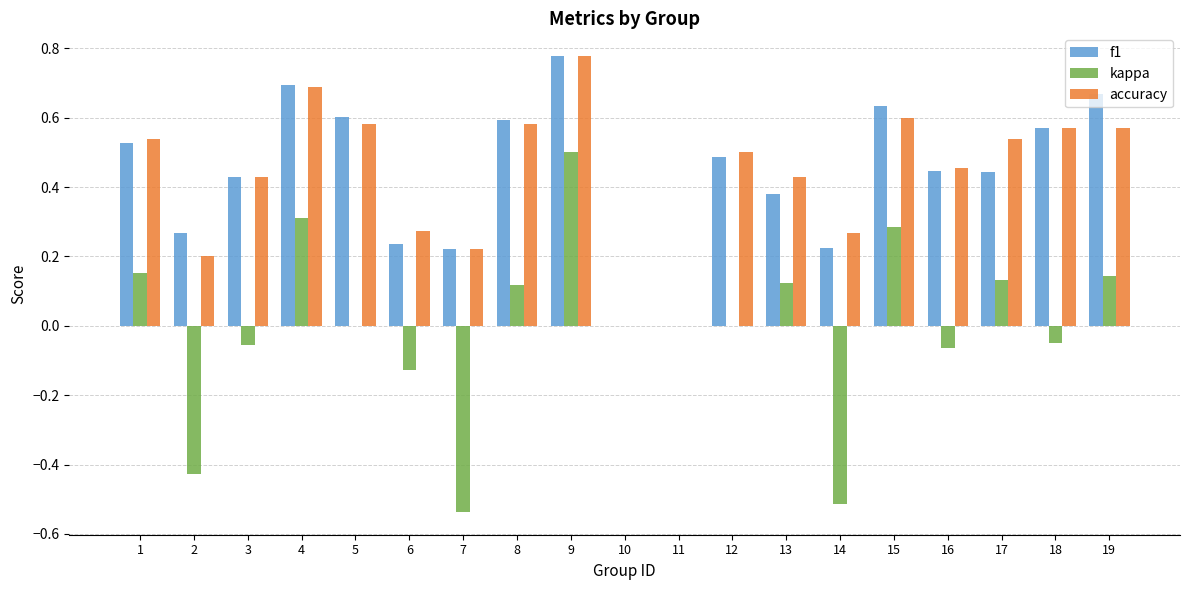

At which label does kappa reach its peak?

9